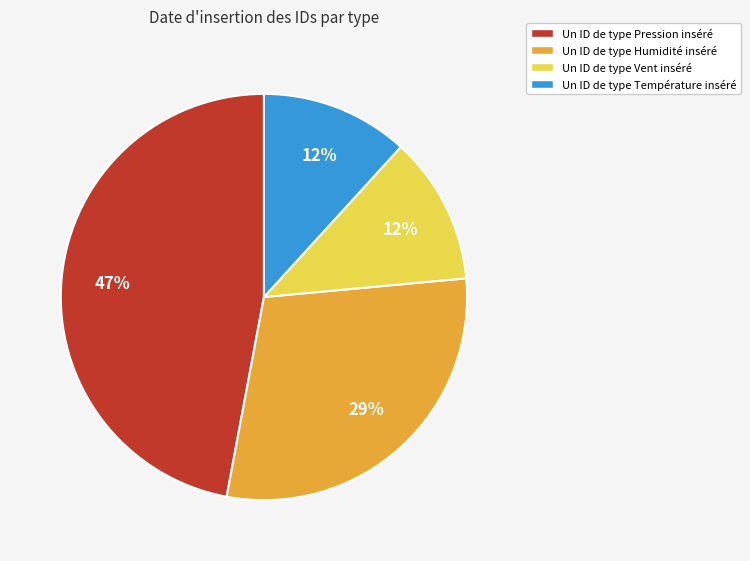

Does any single category account for the majority?

No